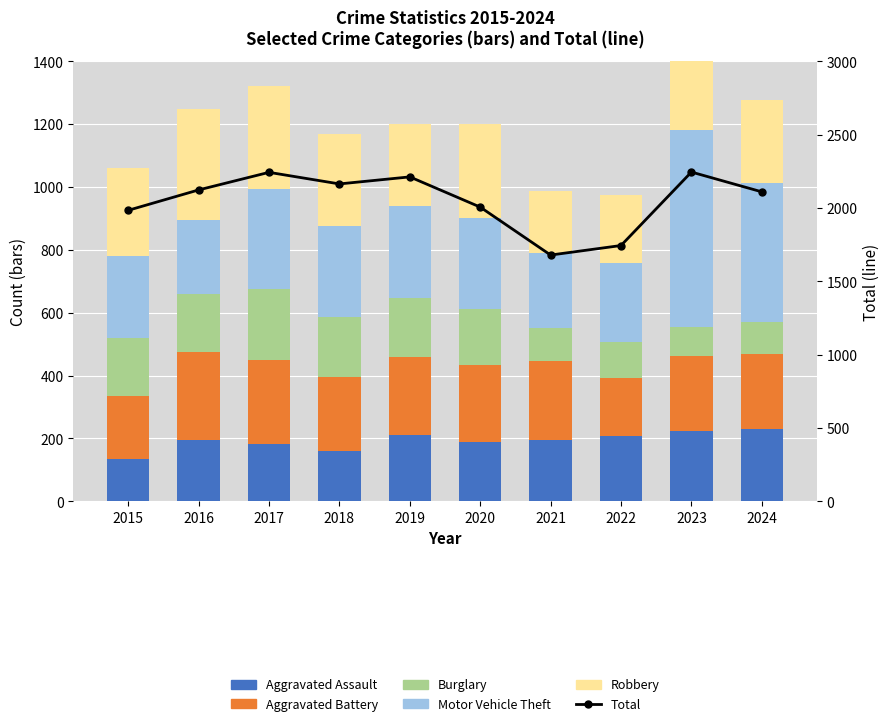

What is the sum of all Aggravated Assault values?

1929